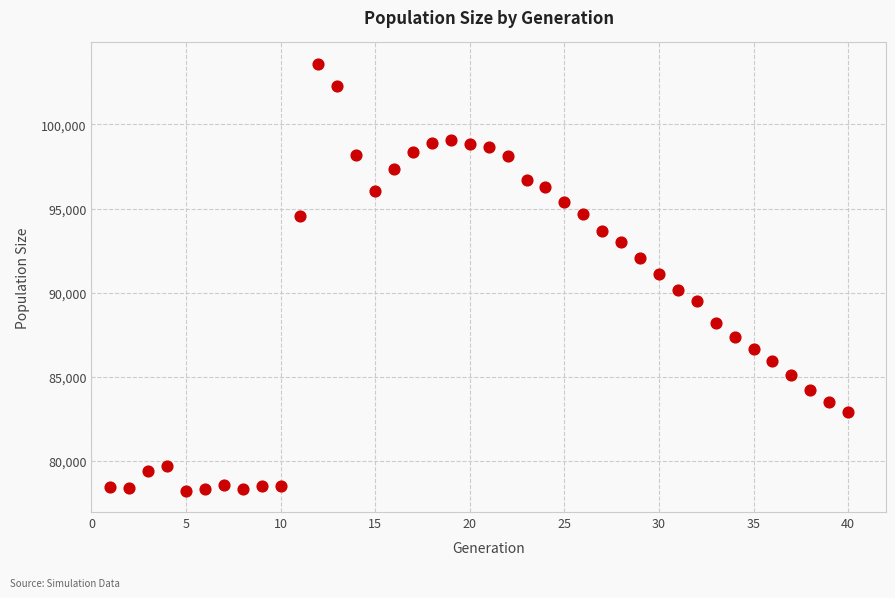

What is the range of X values (max minus min)?

39